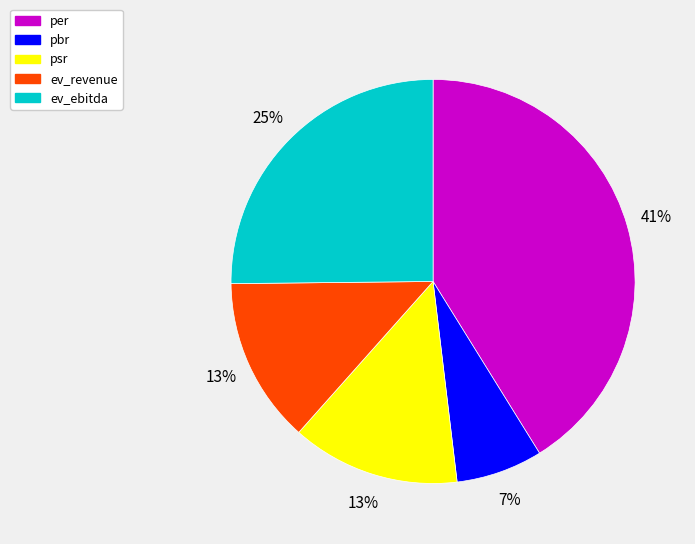

Does pbr account for over 50% of the chart?

No